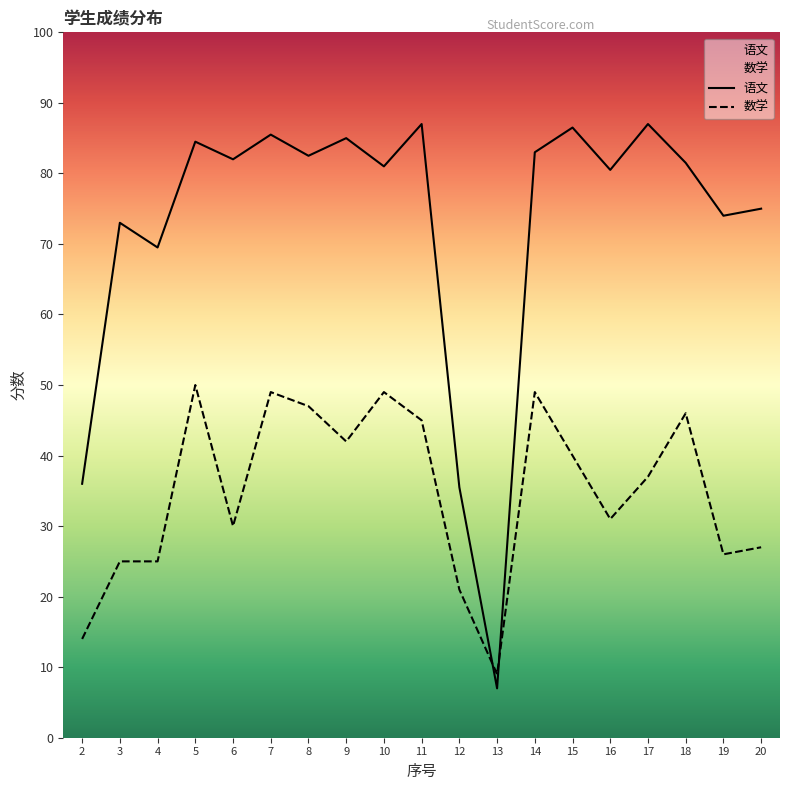

The 数学 series shows 49.0 at 14. True or false?

True